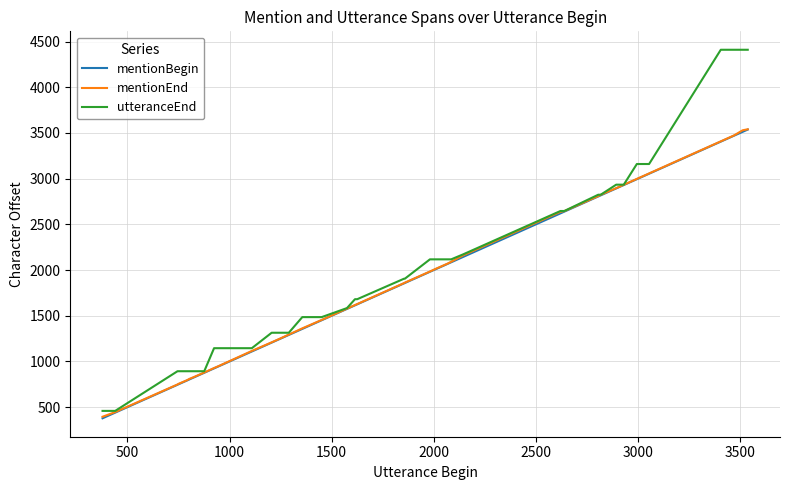

What is the lowest value of the utteranceEnd series?

459